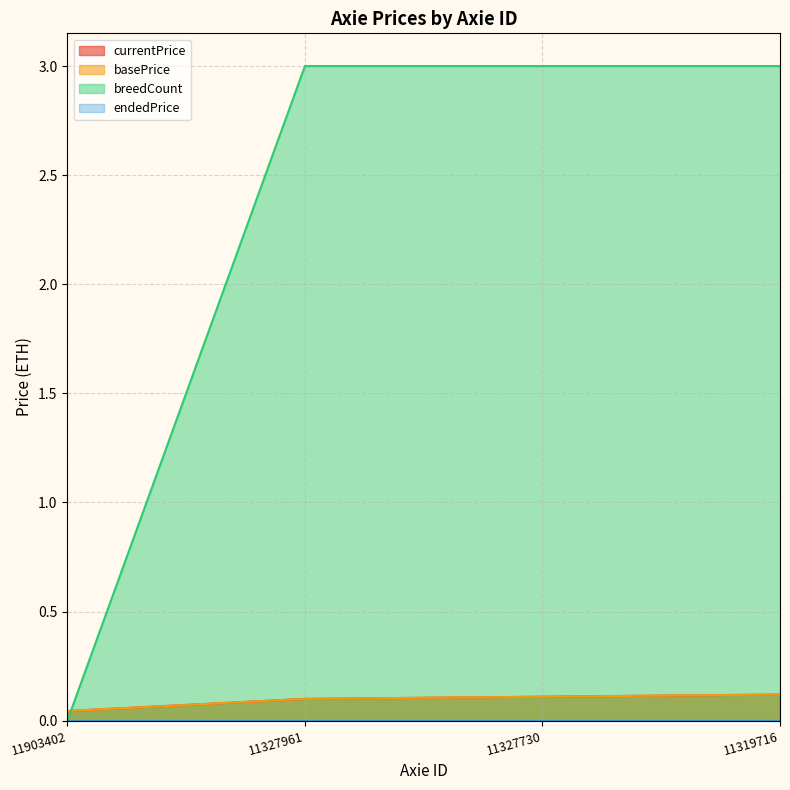

What is the maximum value for breedCount?

3.0